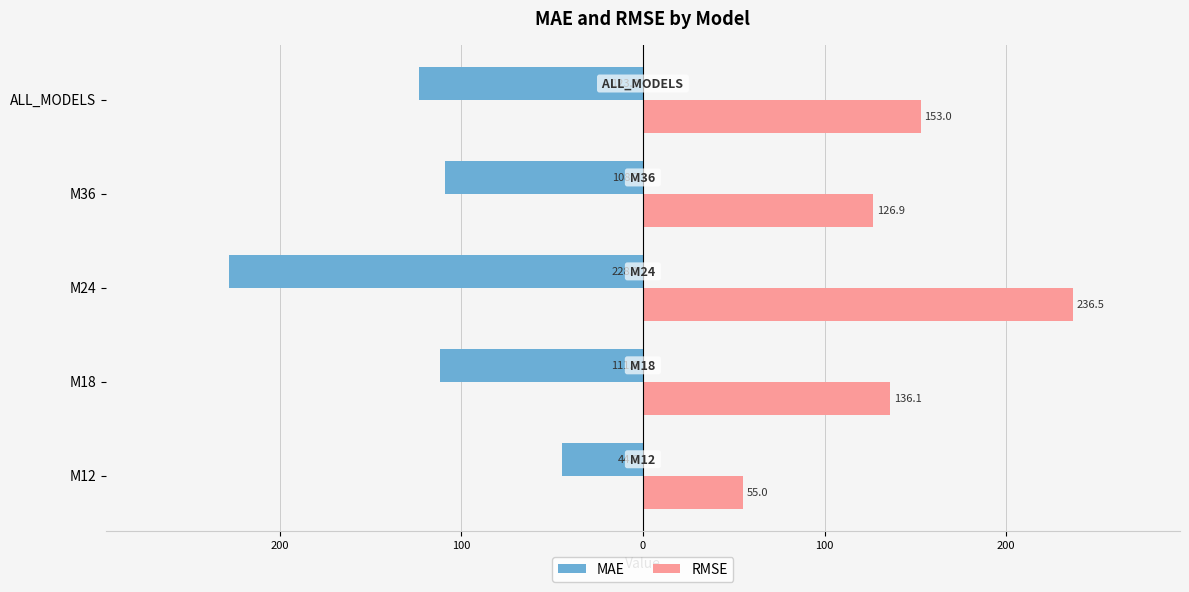

Rank the series by their average value, from highest to lowest.

RMSE, MAE